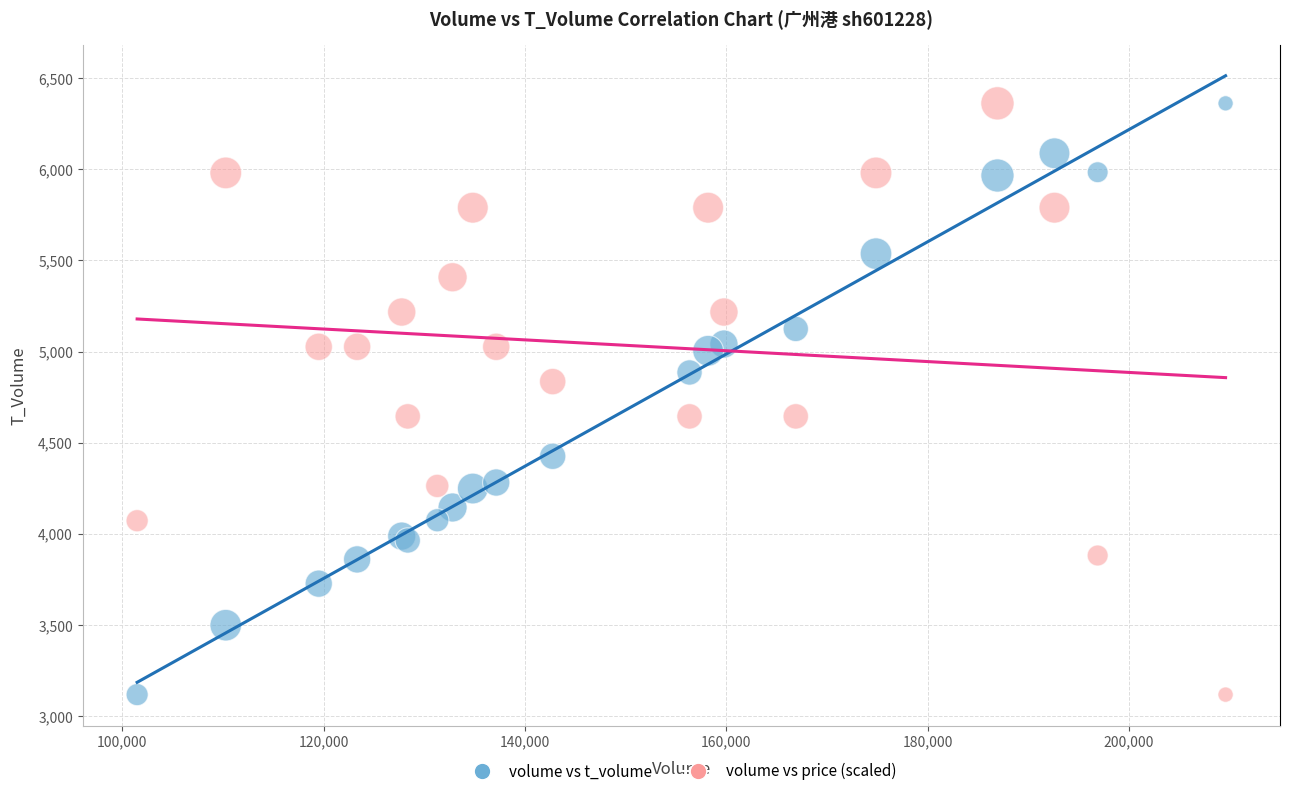

What is the X range (max minus min) for the scatter plot?

108107.0